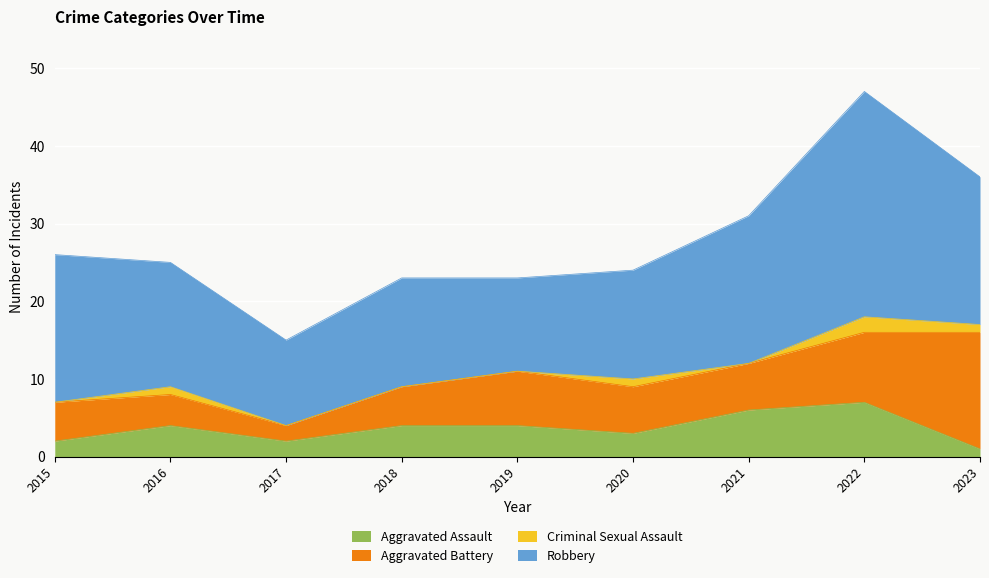

Between 2015 and 2020, which series saw the biggest shift?

Robbery